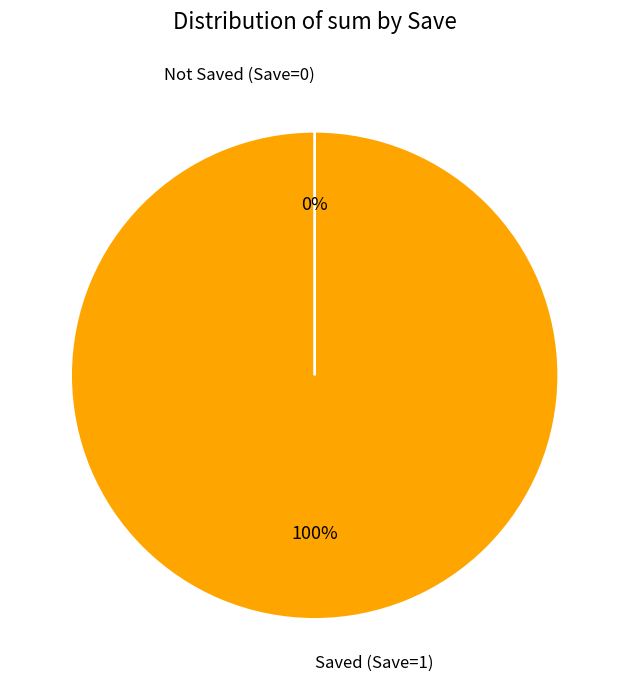

True or false: Saved (Save=1) accounts for 89% of the total.

False